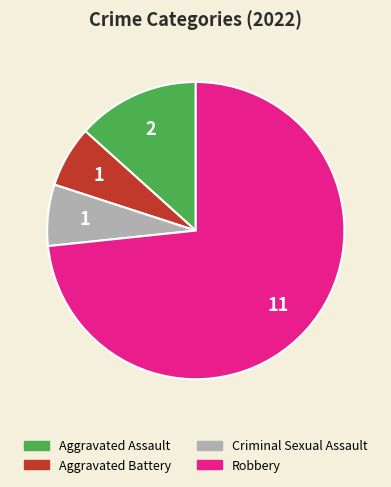

Do Aggravated Battery and Aggravated Assault together represent more than half of the pie?

No